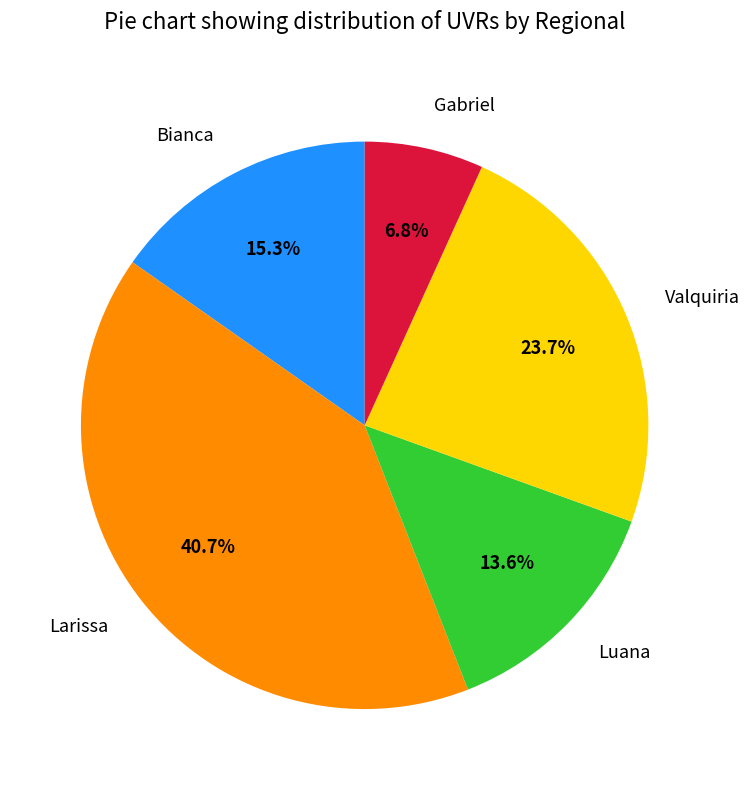

To the nearest percent, what is the difference between the largest and smallest slice percentages?

34%